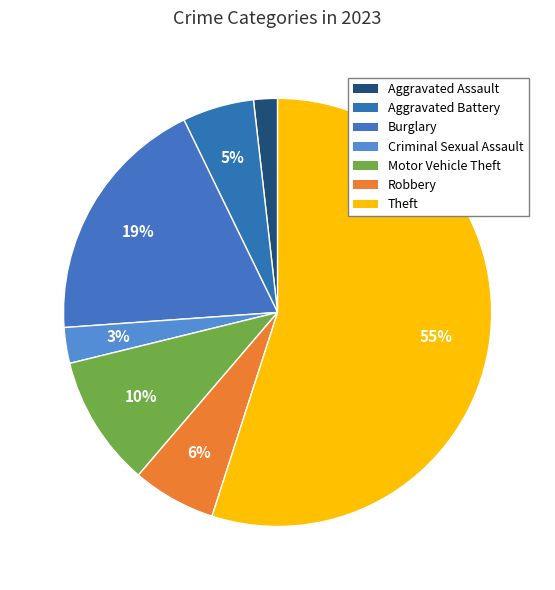

To the nearest percent, what portion does Motor Vehicle Theft represent?

10%